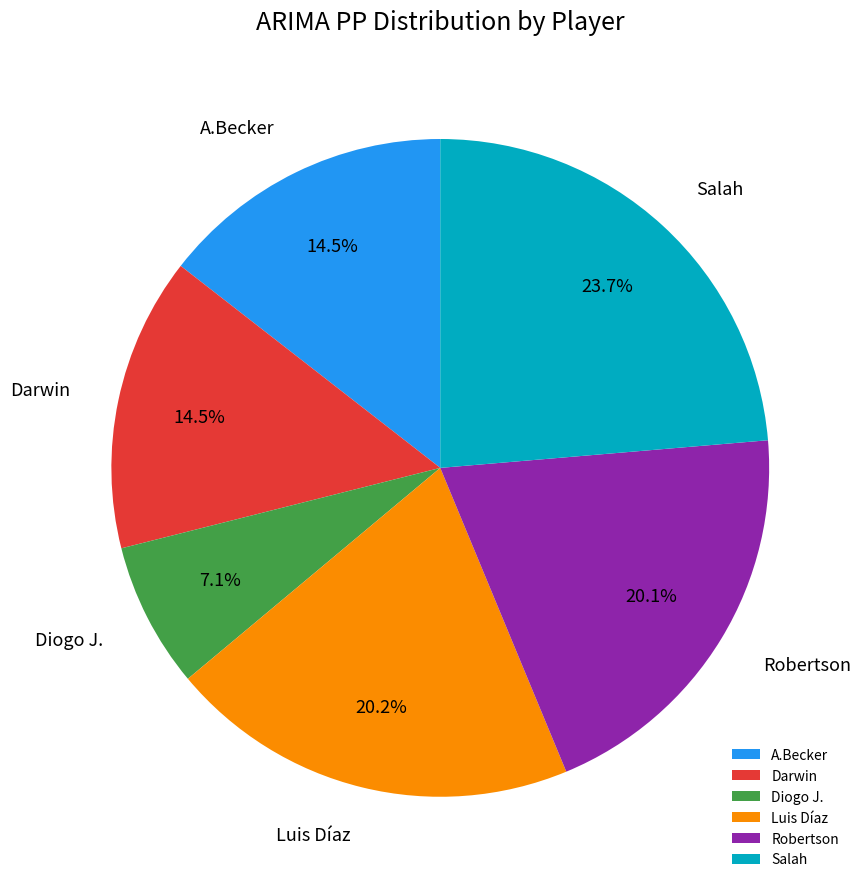

Is there any slice that represents more than half of the pie?

No